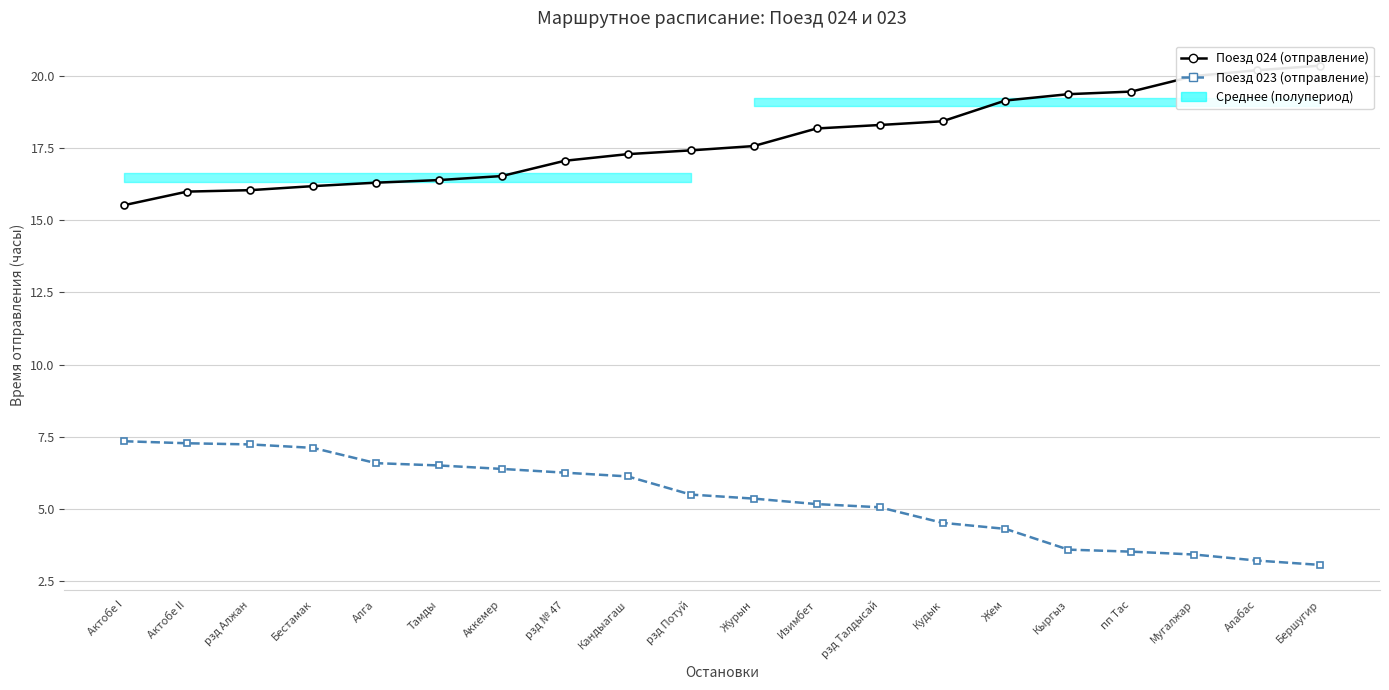

Rank the series by their maximum value, from lowest to highest.

Поезд 023 (отправление), Поезд 024 (отправление)